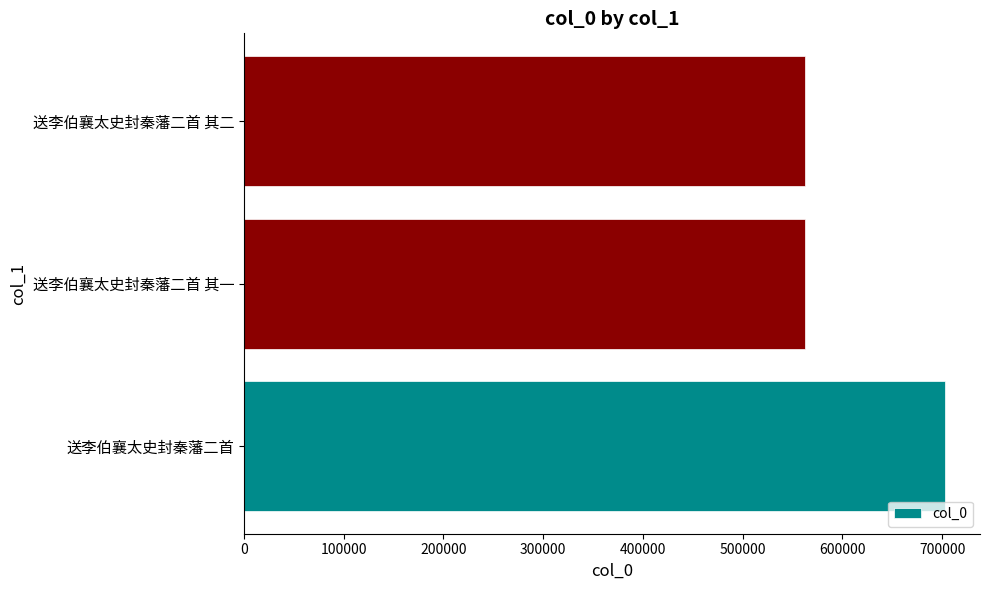

What is the sum of the values at 送李伯襄太史封秦藩二首 and 送李伯襄太史封秦藩二首 其一?

1265696